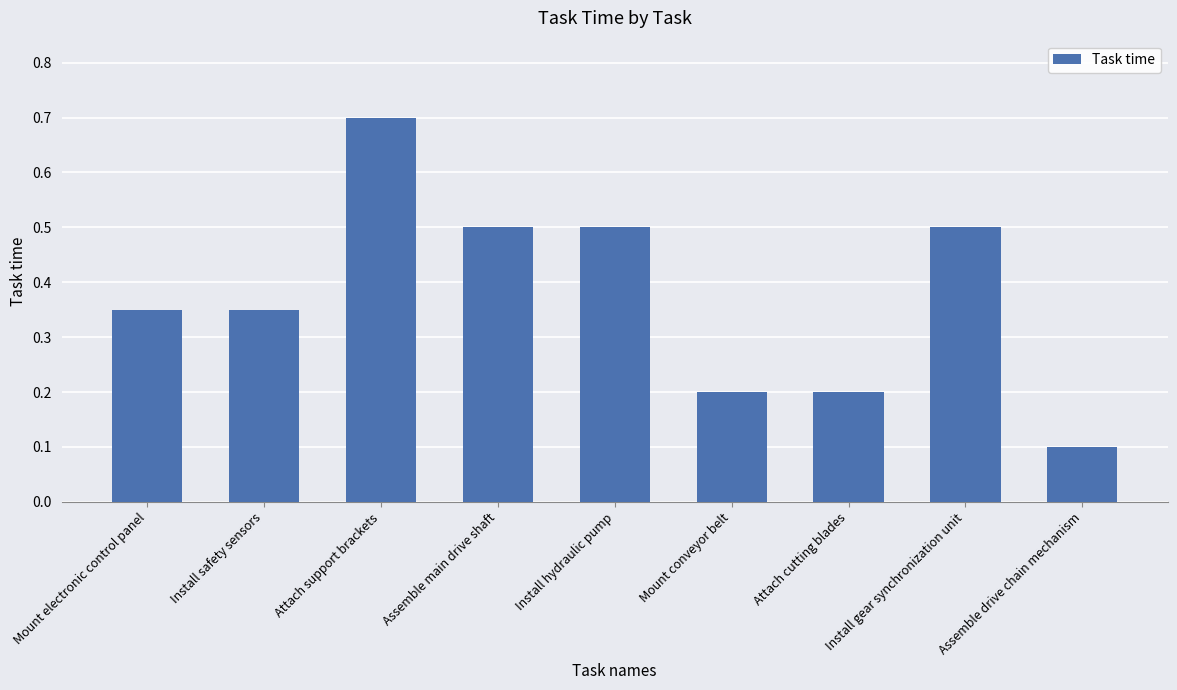

Does the chart contain stacked bars?

No